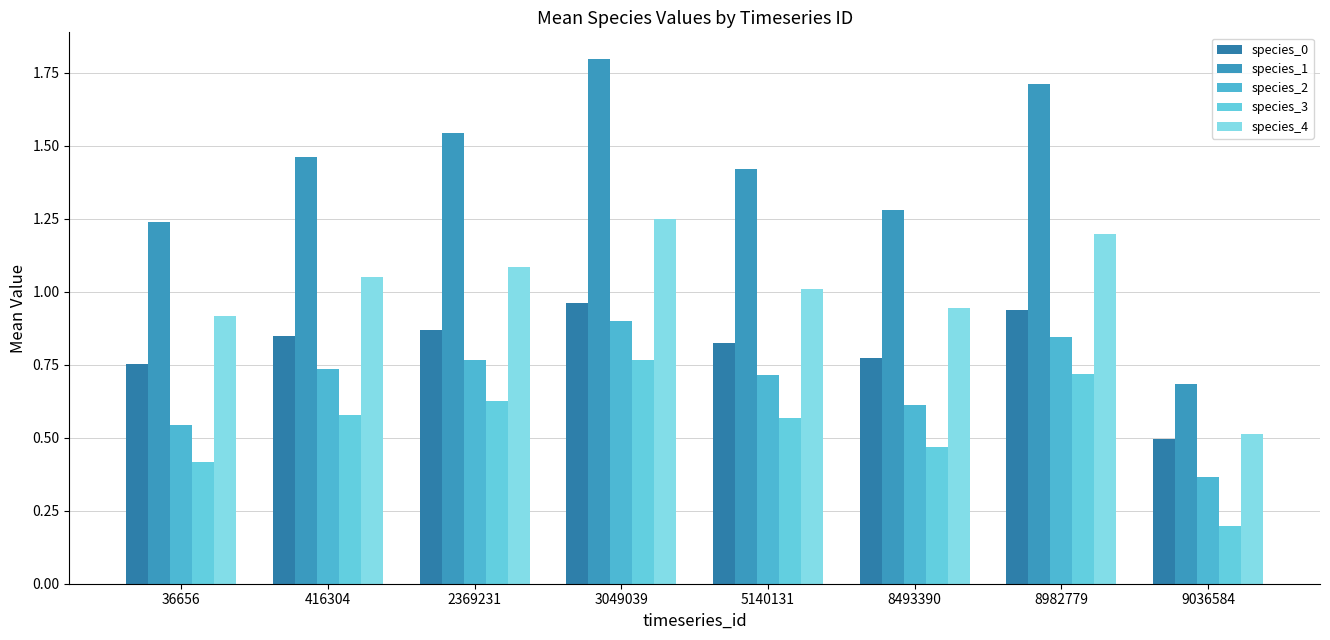

Reading right to left, extract all data points from this chart.

species_0: 0.5	0.9	0.8	0.8	1.0	0.9	0.8	0.8
species_1: 0.7	1.7	1.3	1.4	1.8	1.5	1.5	1.2
species_2: 0.4	0.8	0.6	0.7	0.9	0.8	0.7	0.5
species_3: 0.2	0.7	0.5	0.6	0.8	0.6	0.6	0.4
species_4: 0.5	1.2	0.9	1.0	1.2	1.1	1.0	0.9